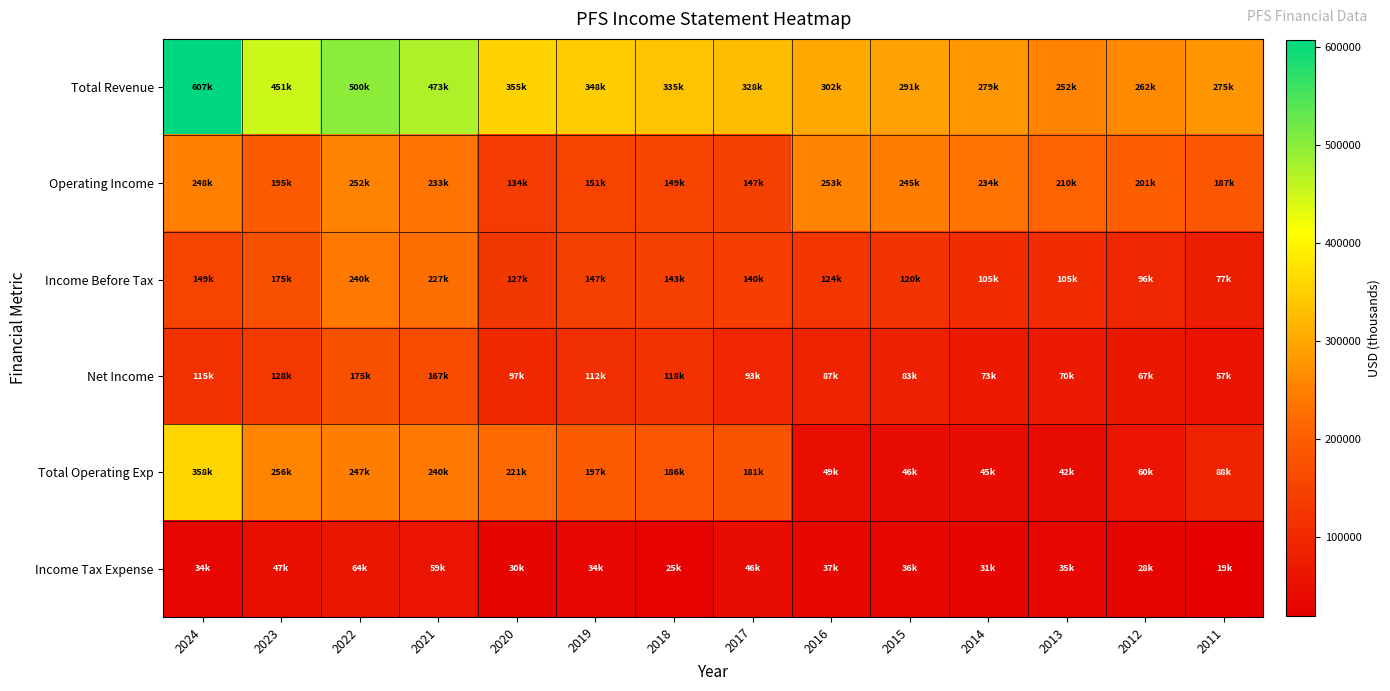

Which series has the widest spread of values?

Total Revenue